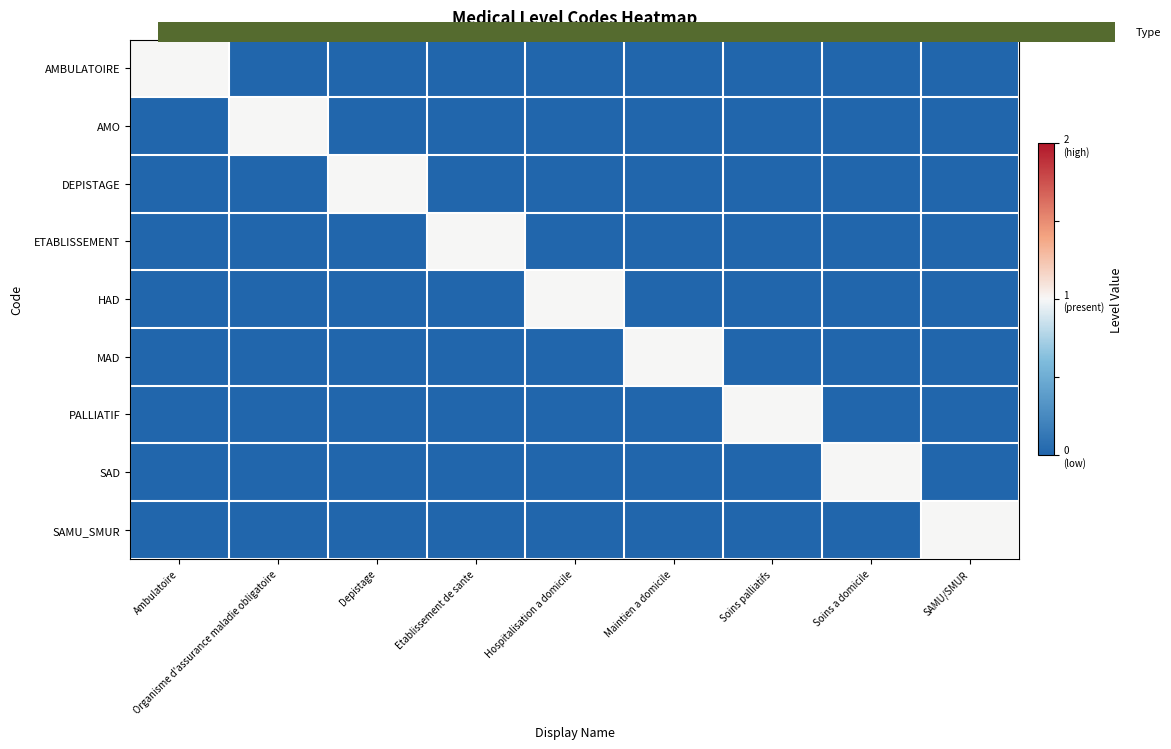

How many categories are shown in the chart?

9